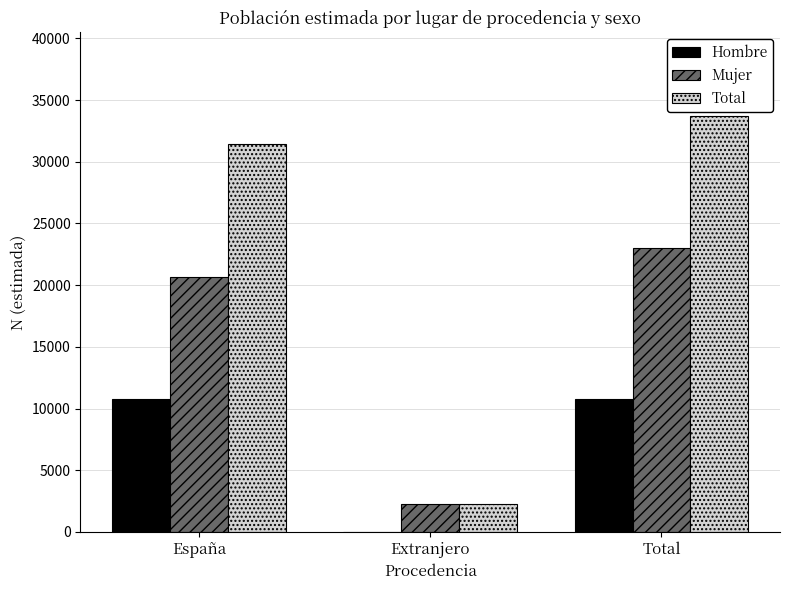

How many values in Hombre are above zero?

2